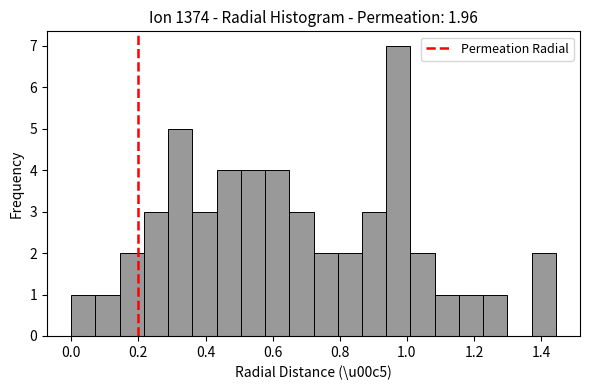

Read against the x-axis, roughly where is the centre of the tallest bar?

0.98